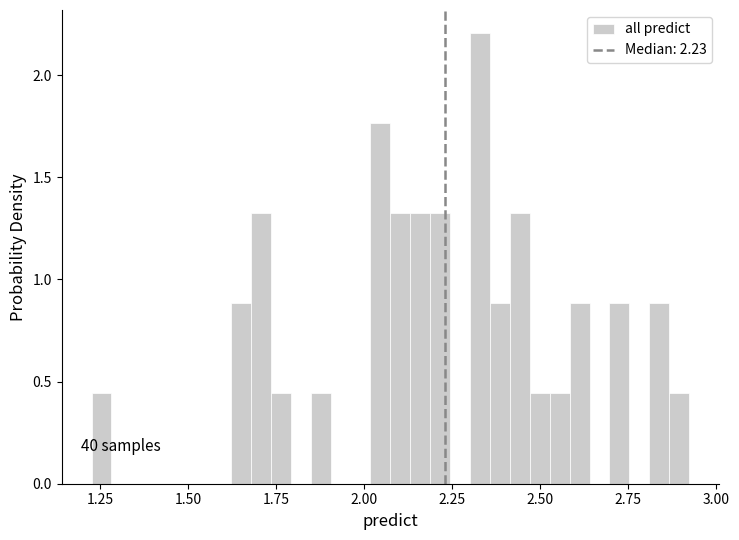

Around what value on the x-axis is the tallest bar? Give the approximate position of its centre, as read against the axis.

2.35